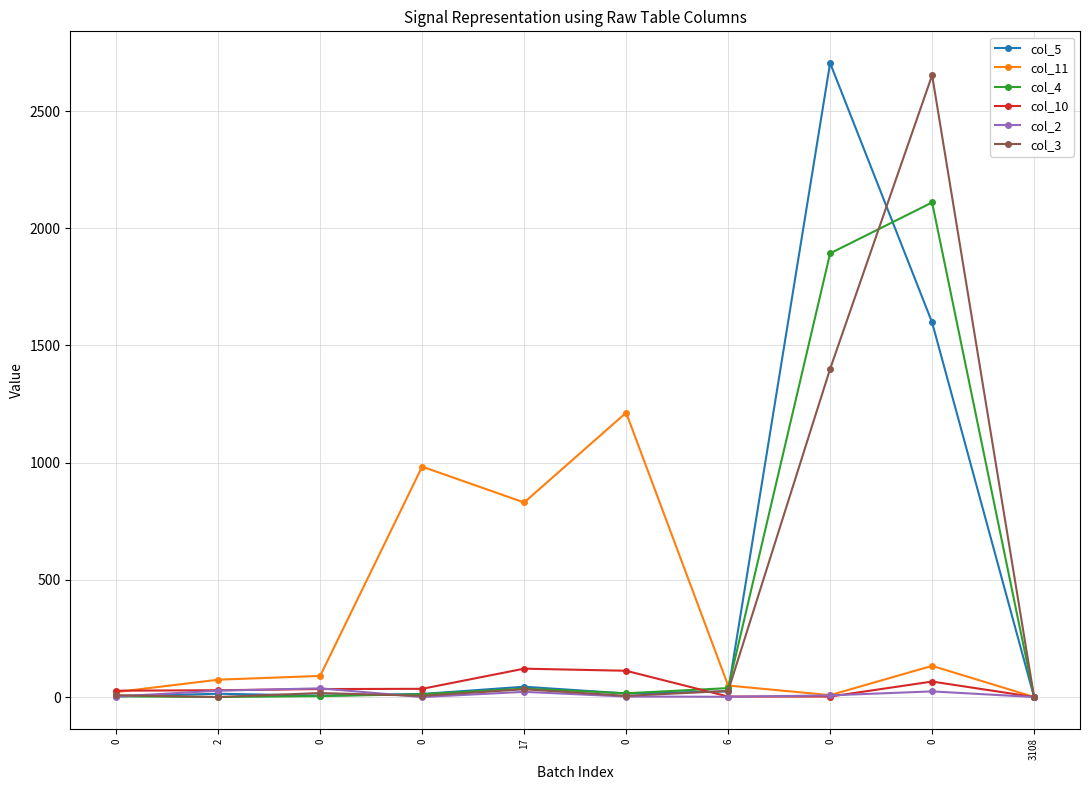

What are all the series names shown in the legend?

col_5, col_11, col_4, col_10, col_2, col_3